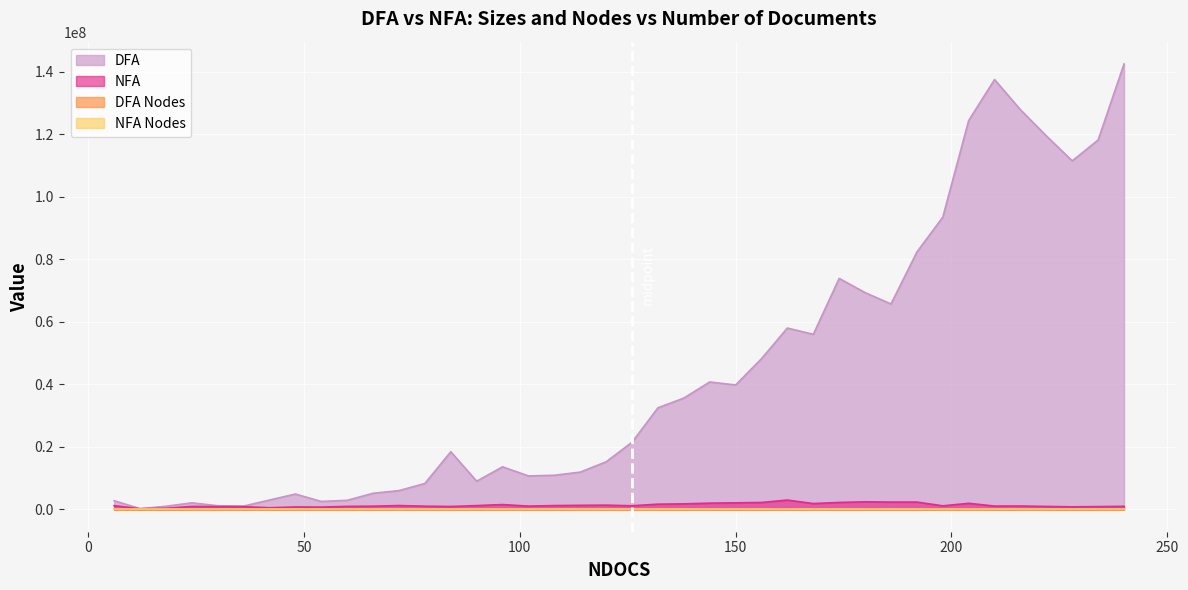

How many data points in NFA Nodes are above 36?

19